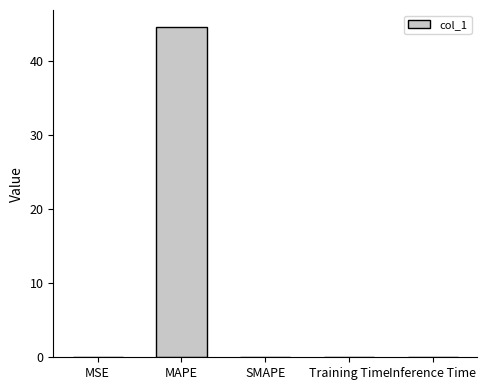

What is the sum of all values?

44.7